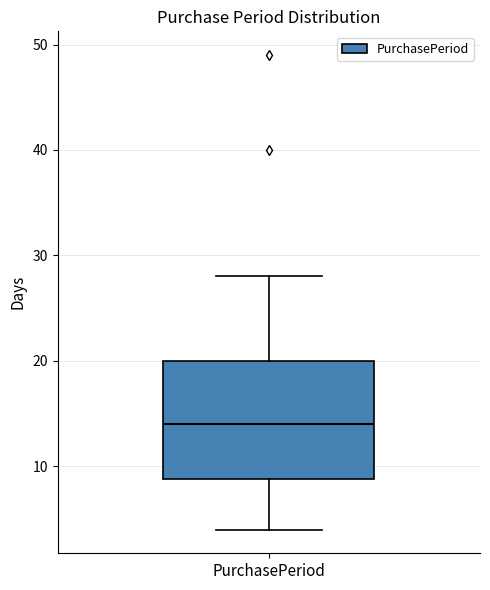

Transcribe this box plot: give where the median line is, the range the box spans, and where the two whiskers end, as read against the y-axis. The values are not printed on the chart, so give them approximately, as read against the axis.

median 14, box 9 to 20, whiskers 4 to 28